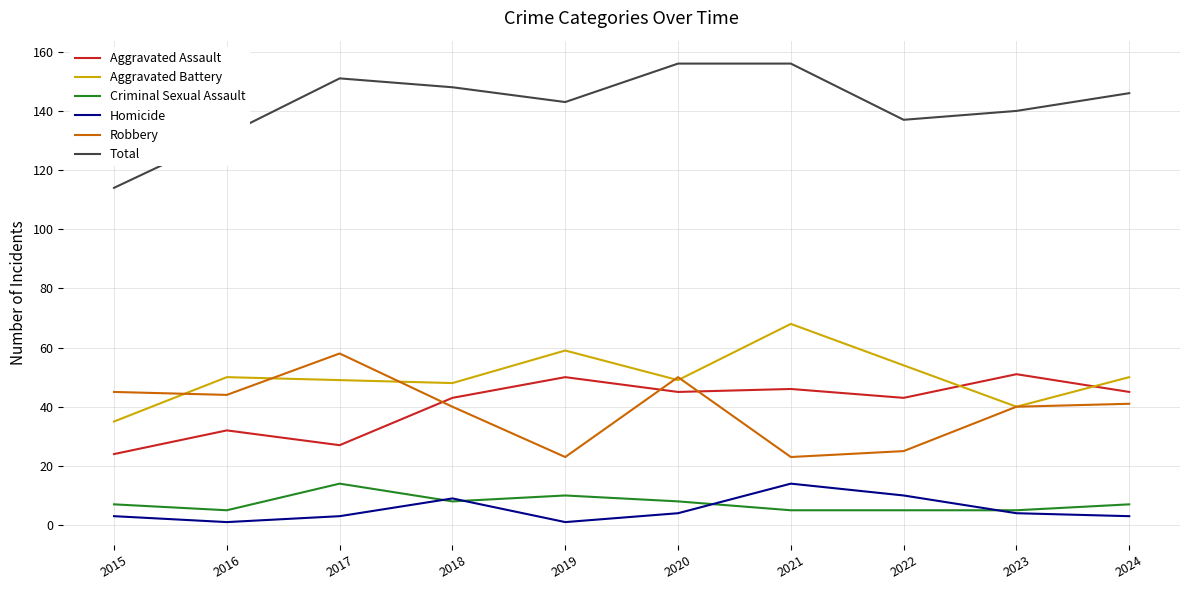

What is the minimum value for Criminal Sexual Assault?

5